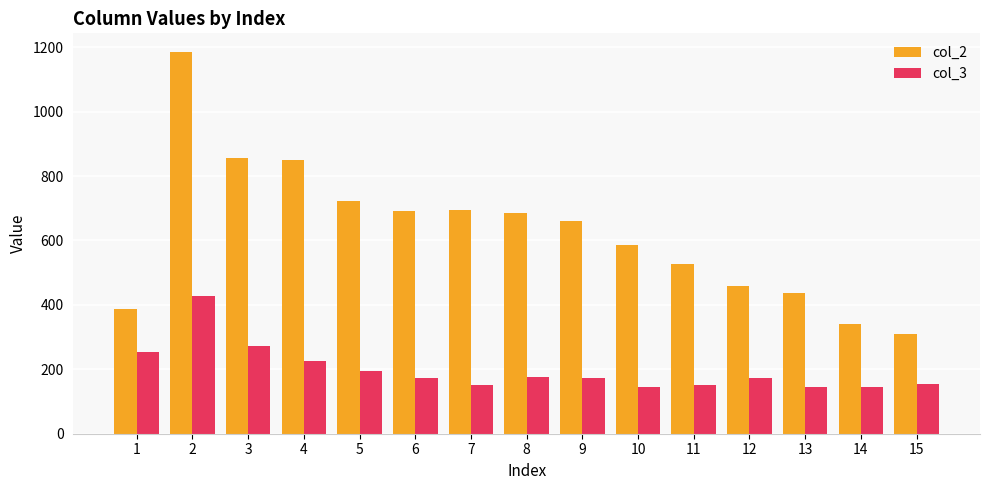

The value of col_2 at 11 is 526. True or false?

True